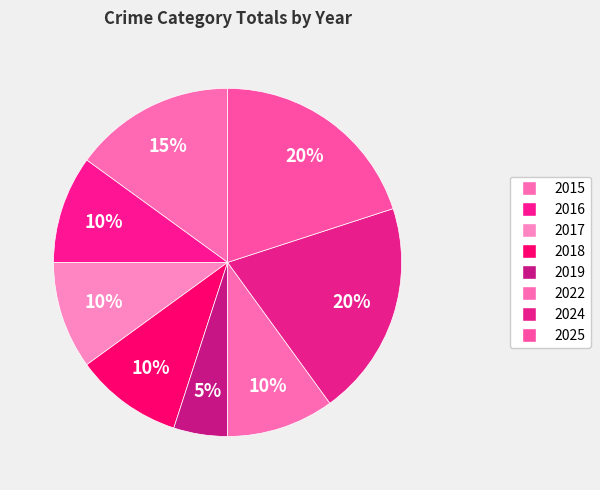

Is 2025 the majority of the pie?

No